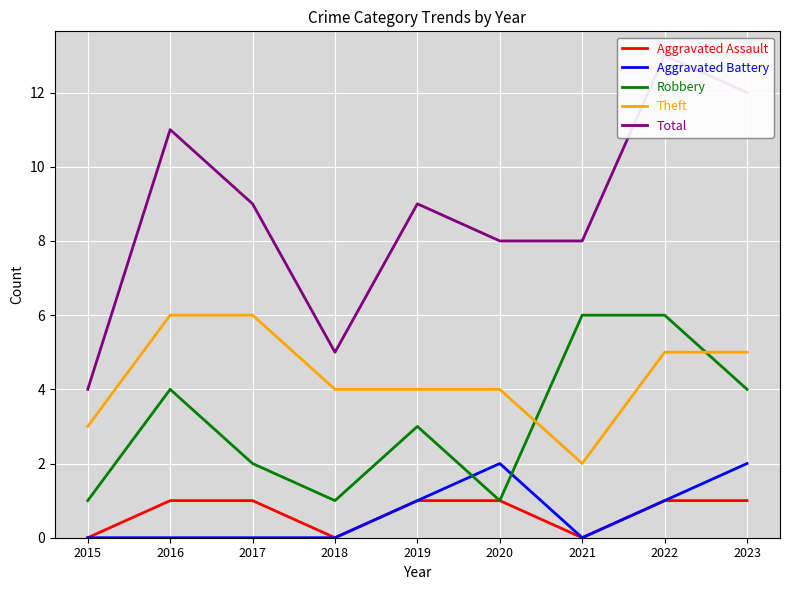

List the series in order of their peak value, highest first.

Total, Robbery, Theft, Aggravated Battery, Aggravated Assault